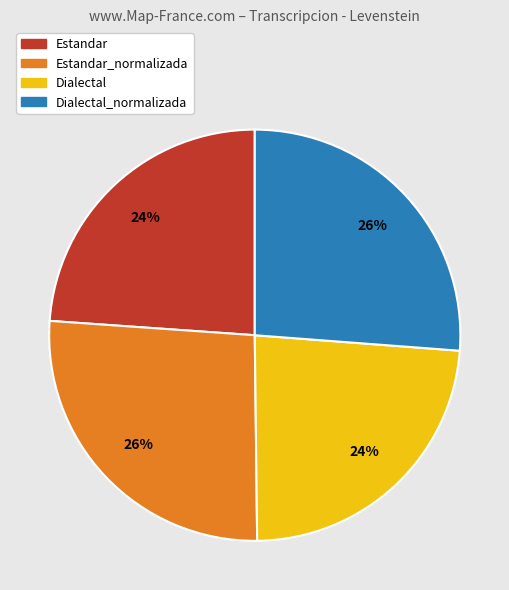

How many segments does this pie chart have?

4